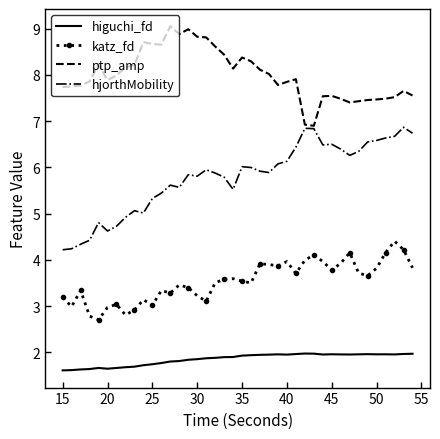

Which series has the largest total across all categories?

ptp_amp